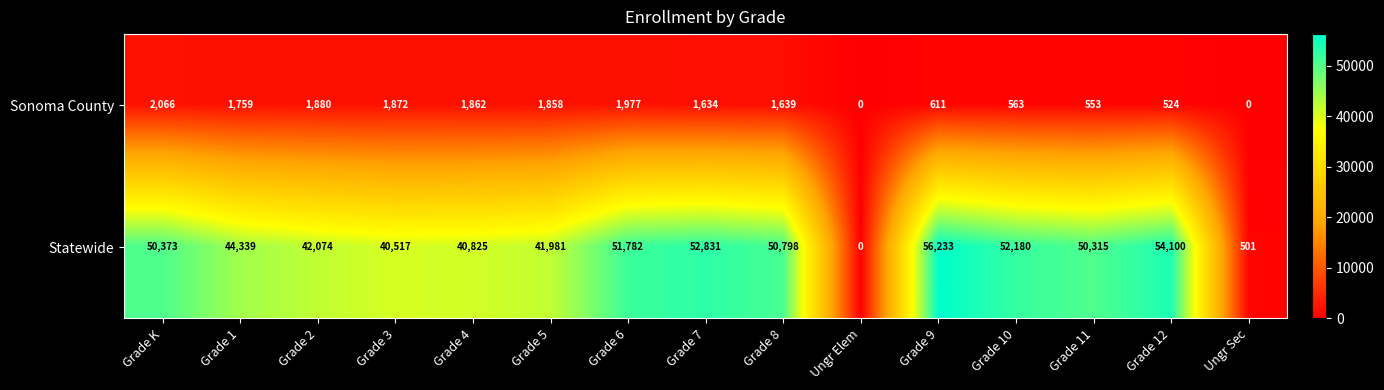

What is the sum of the Sonoma County values at Grade 1 and Grade 5?

3617